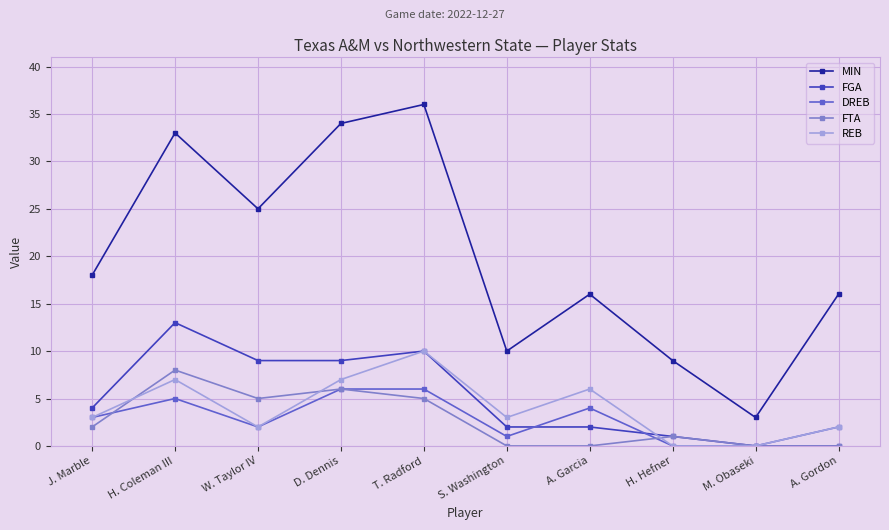

Does the chart have visible grid lines?

Yes